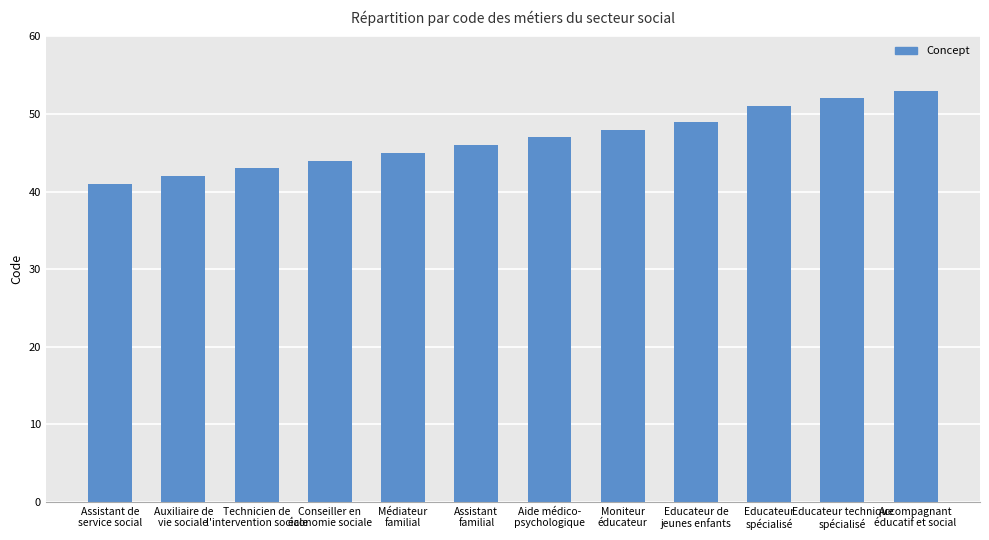

Reading left to right, list all the values displayed in this chart.

41	42	43	44	45	46	47	48	49	51	52	53